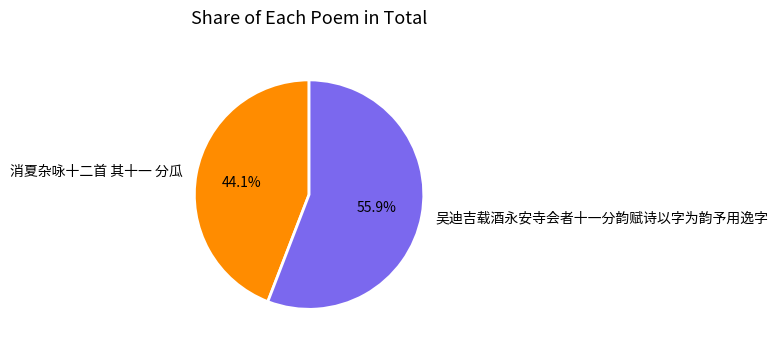

Is 吴迪吉载酒永安寺会者十一分韵赋诗以字为韵予用逸字 the majority of the pie?

Yes